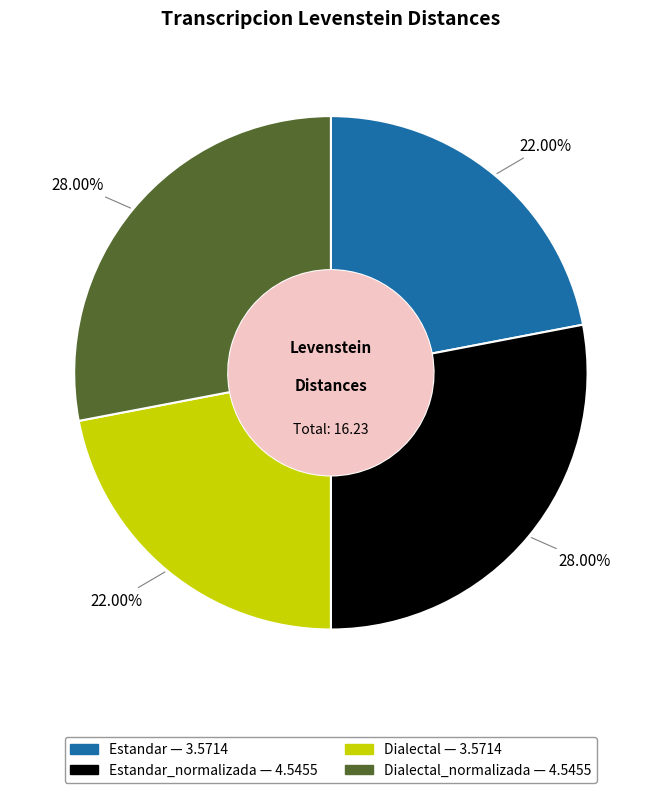

To the nearest percent, what is the average slice percentage?

25%